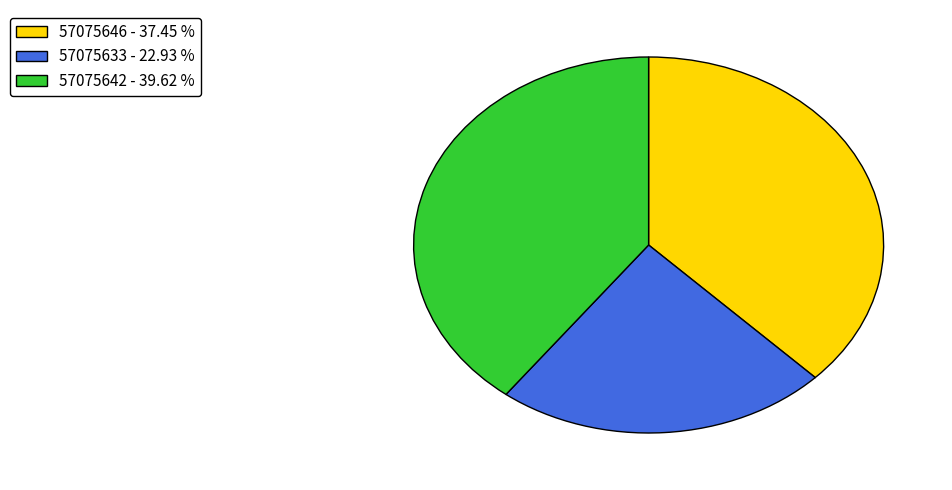

Rank the categories by value from lowest to highest.

57075633, 57075646, 57075642